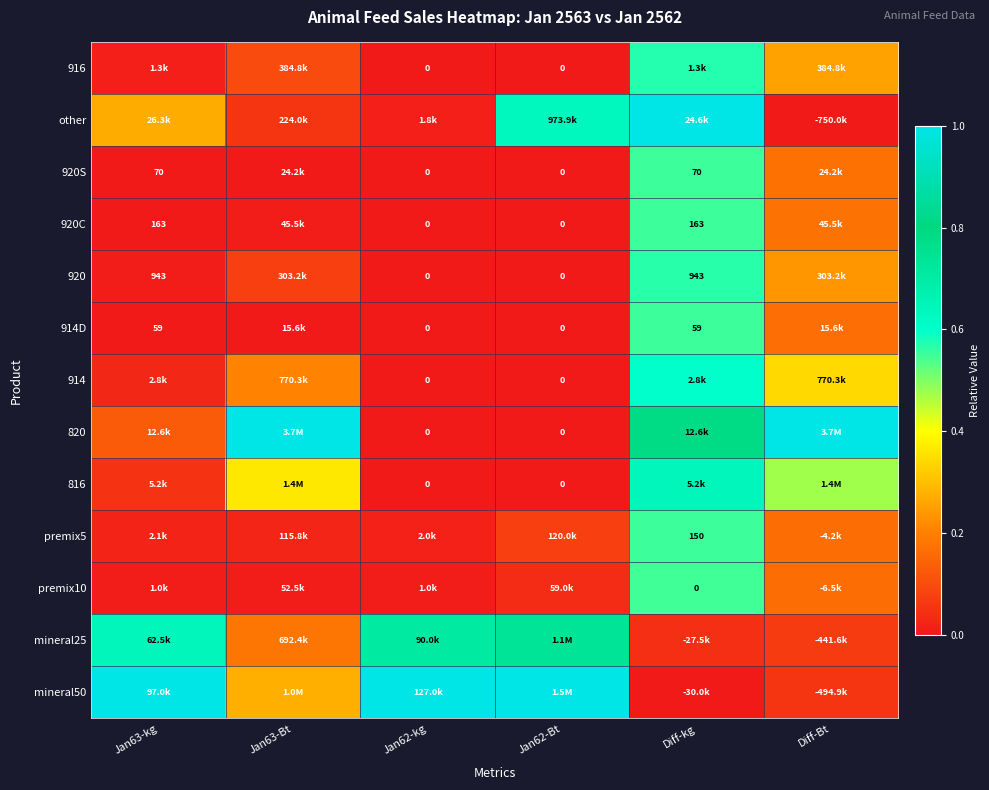

True or false: 920 has a value of 0.1 at Jan63-Bt.

True